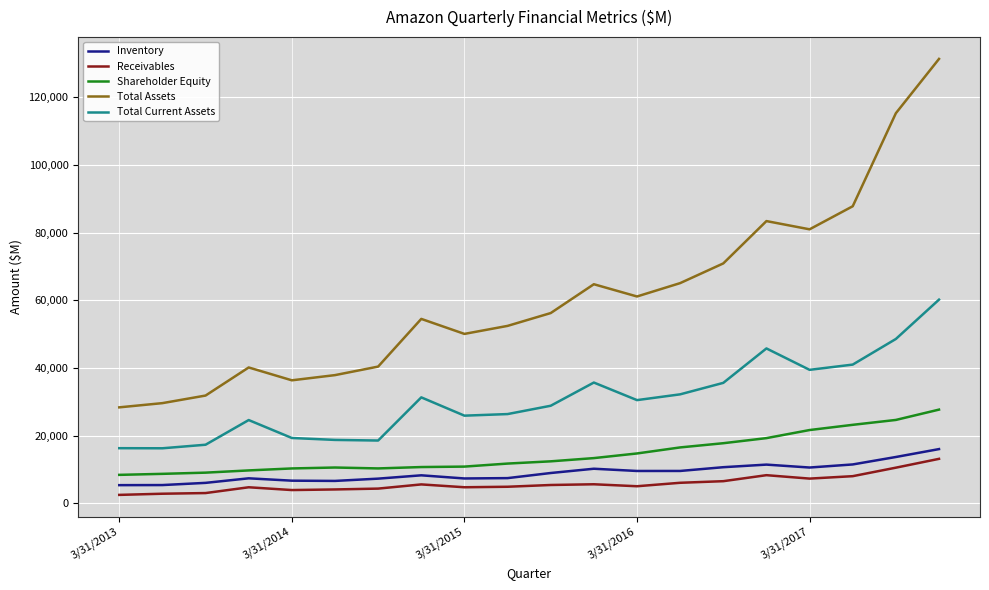

What is the maximum value for Inventory?

16047